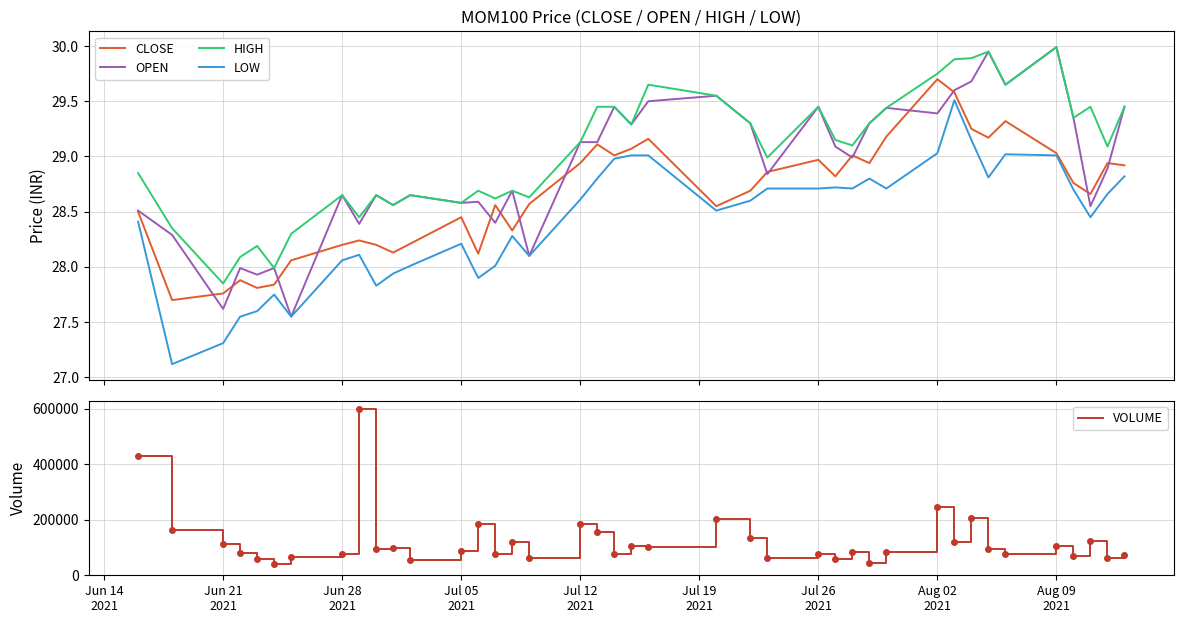

True or false: LOW and VOLUME cross at least once.

False